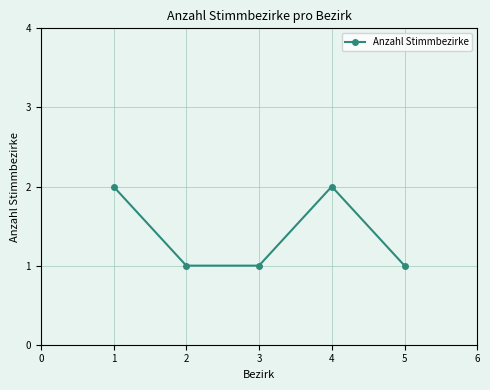

At which category does the data reach its first local peak?

4